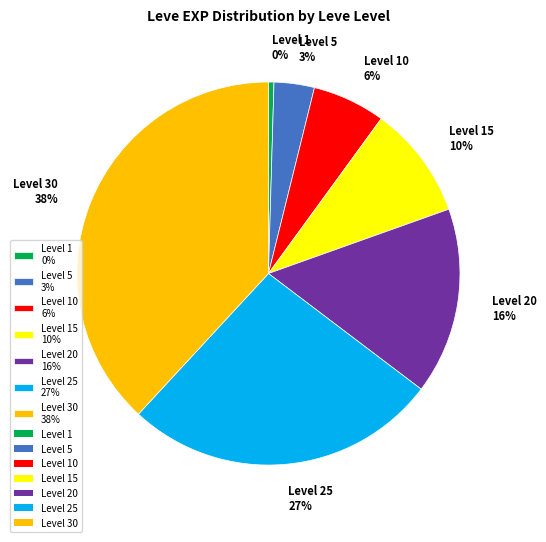

Is there a majority slice in this chart?

No